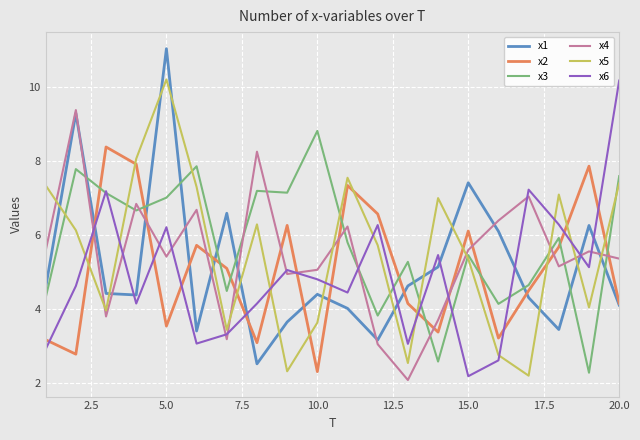

Which series ends up on top after the final intersection of x4 and x2?

x4